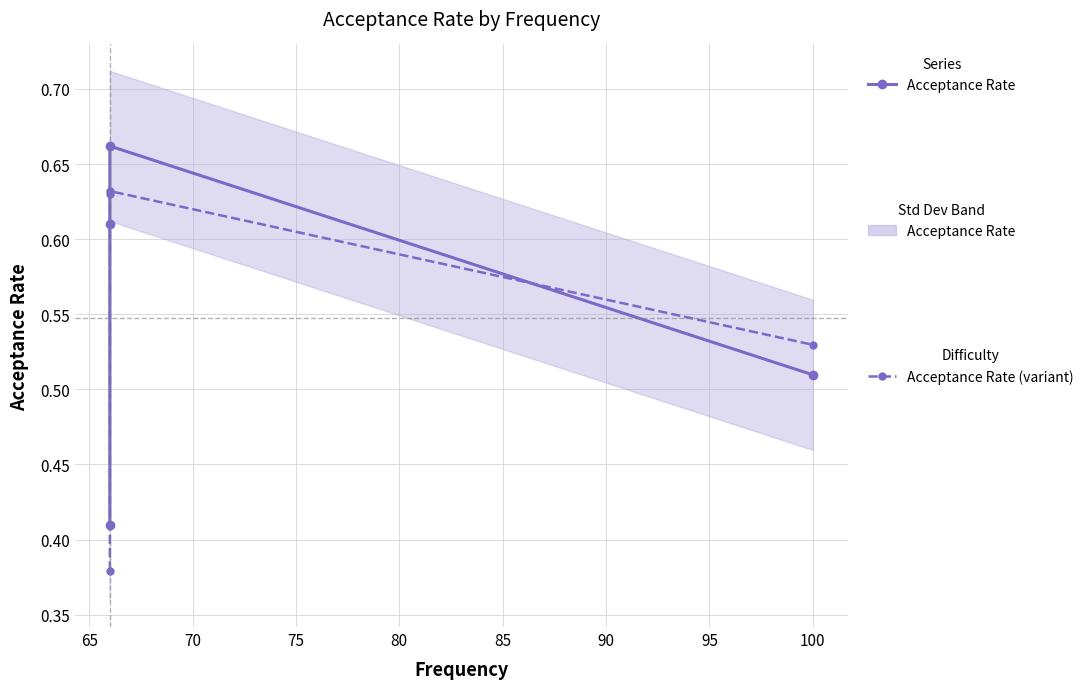

How many categories are shown in the chart?

4